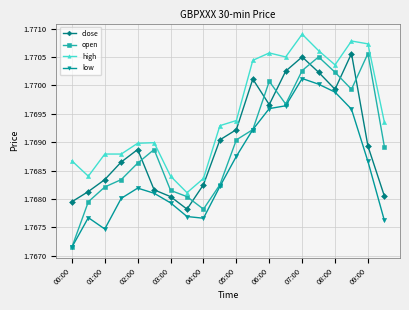

Is this an area chart (filled region under the line)?

No